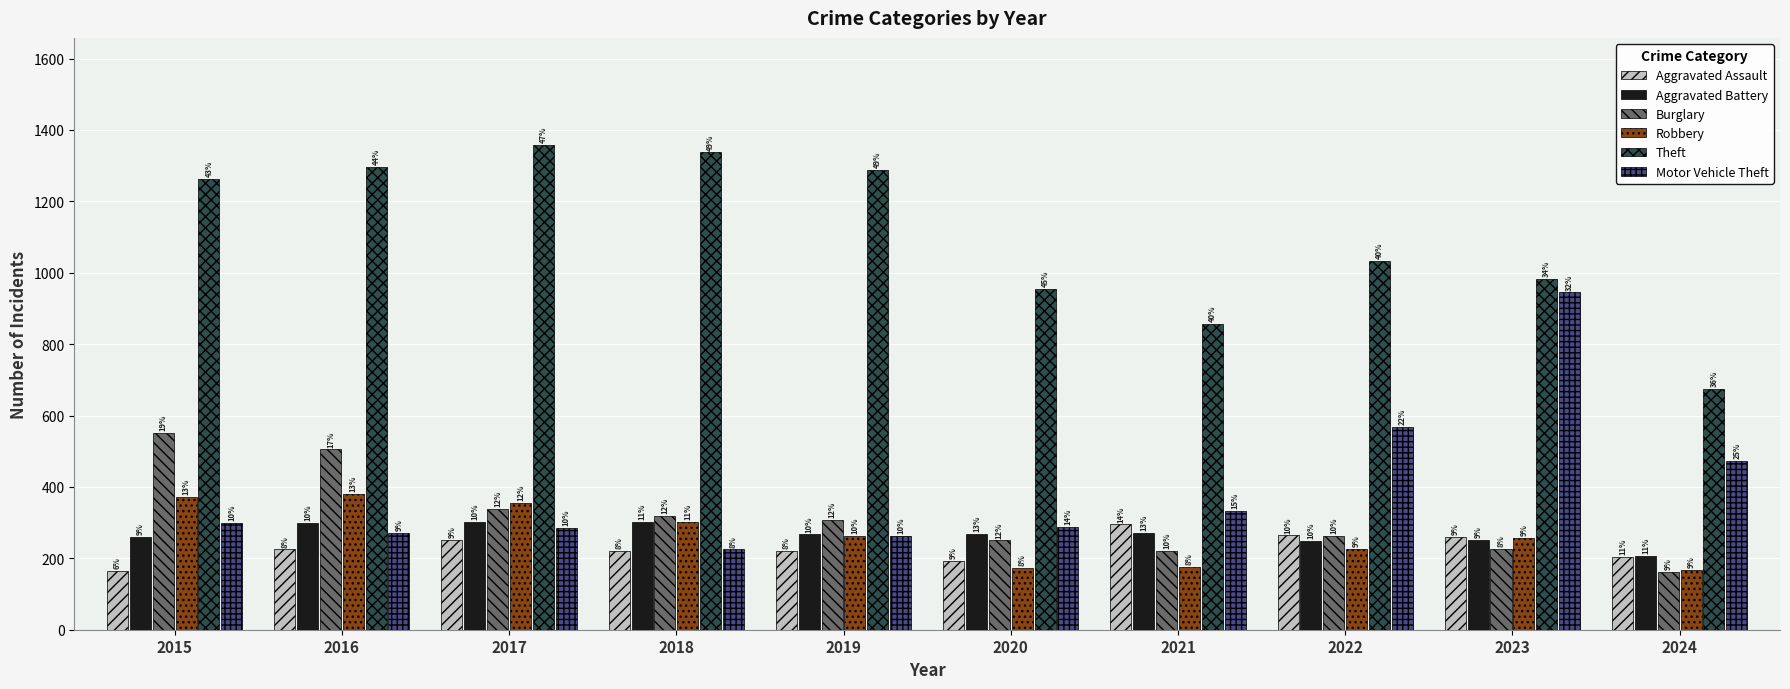

How many bars are there in total?

60